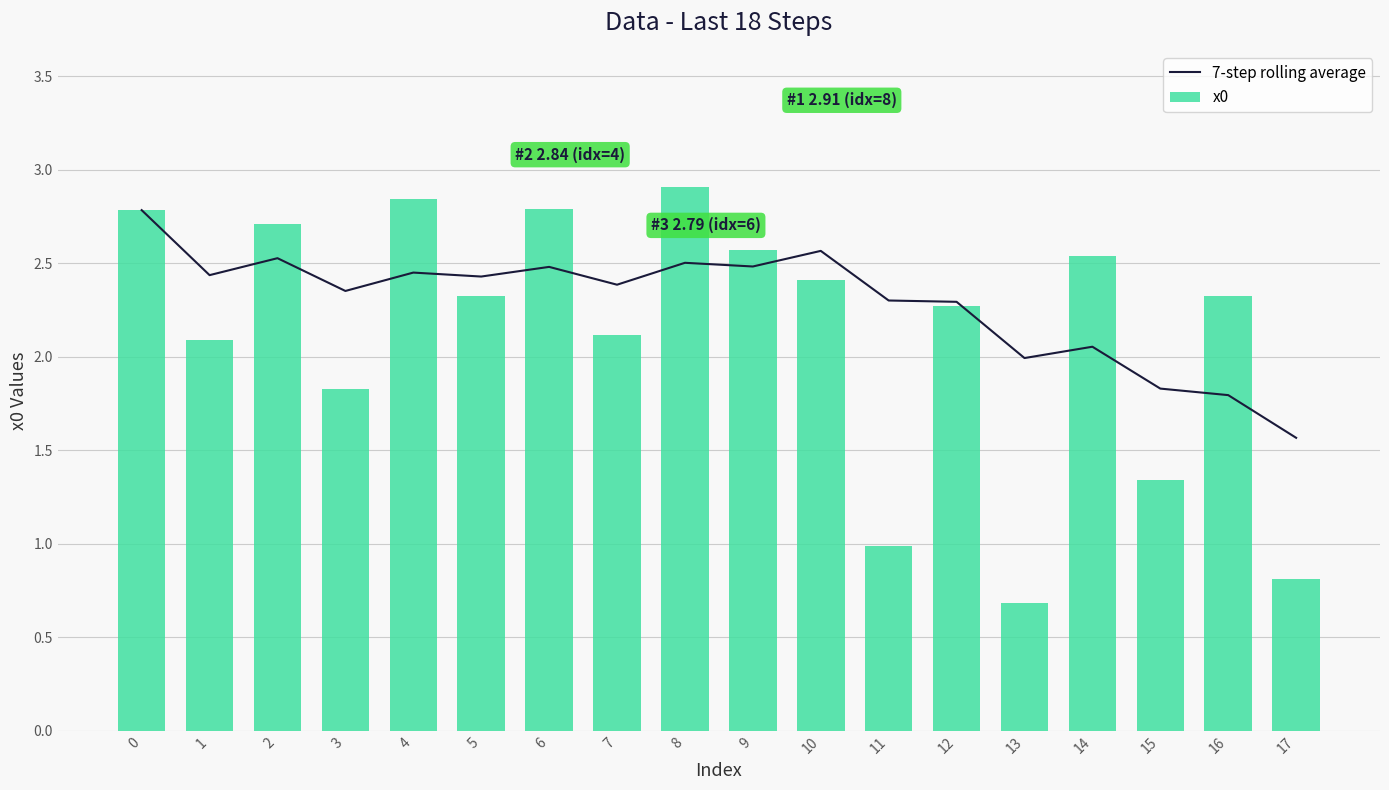

What are all the series names shown in the legend?

7-step rolling average, x0